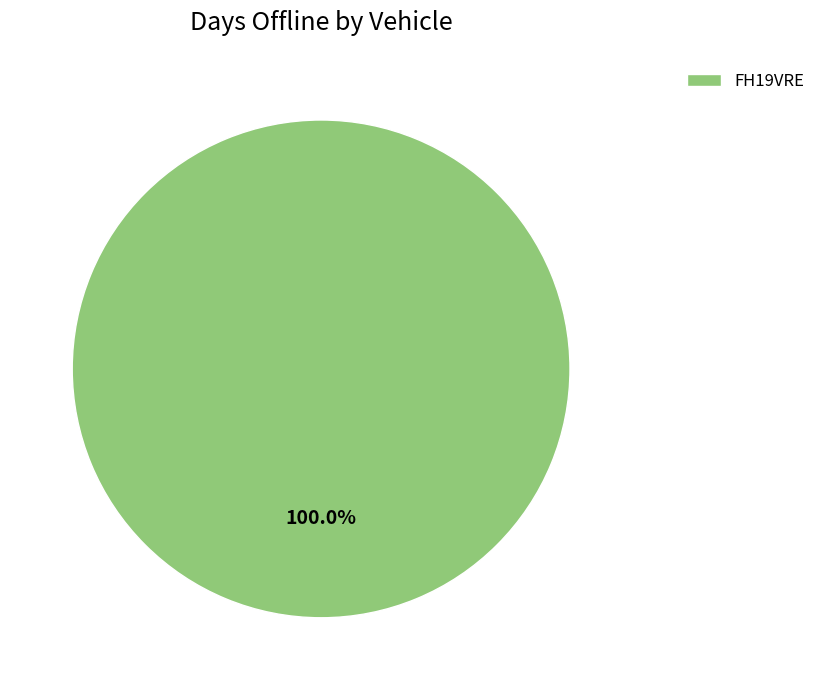

What is the majority slice?

FH19VRE